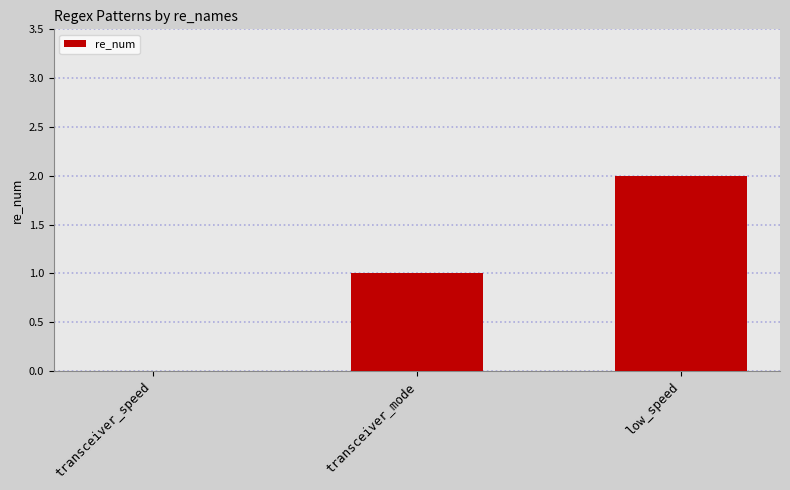

Count the number of categories in the chart.

3